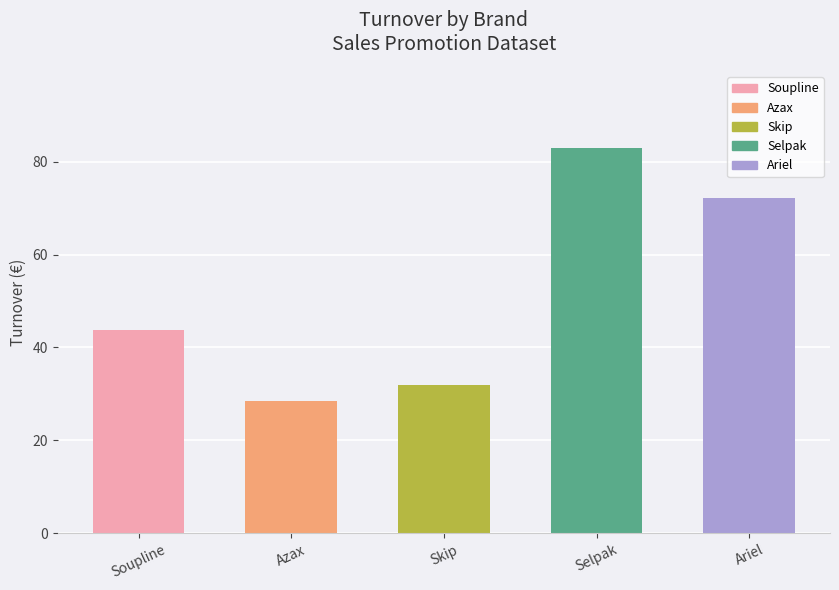

Read the value at Selpak.

82.9